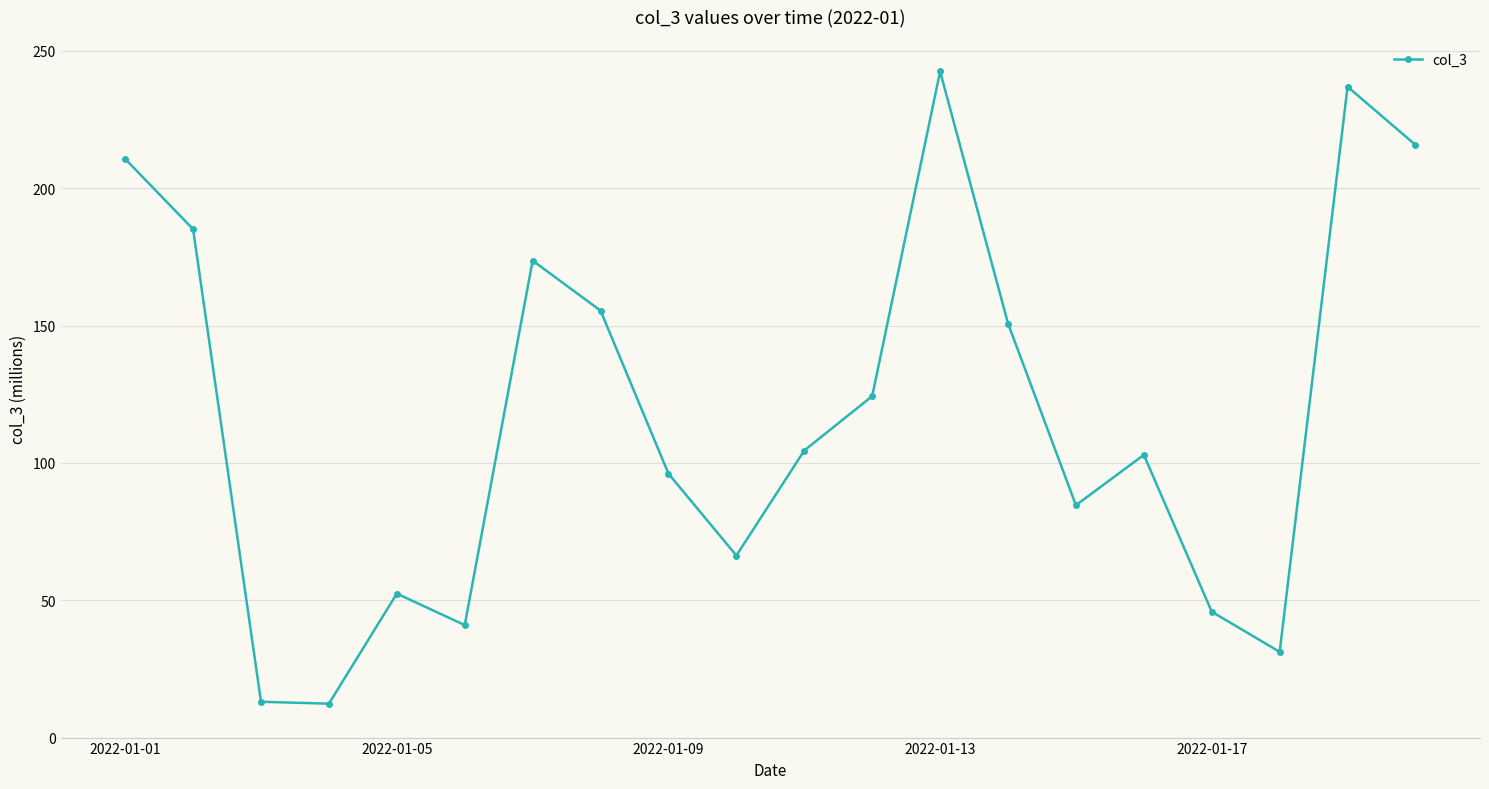

What is the greatest value displayed?

242.5